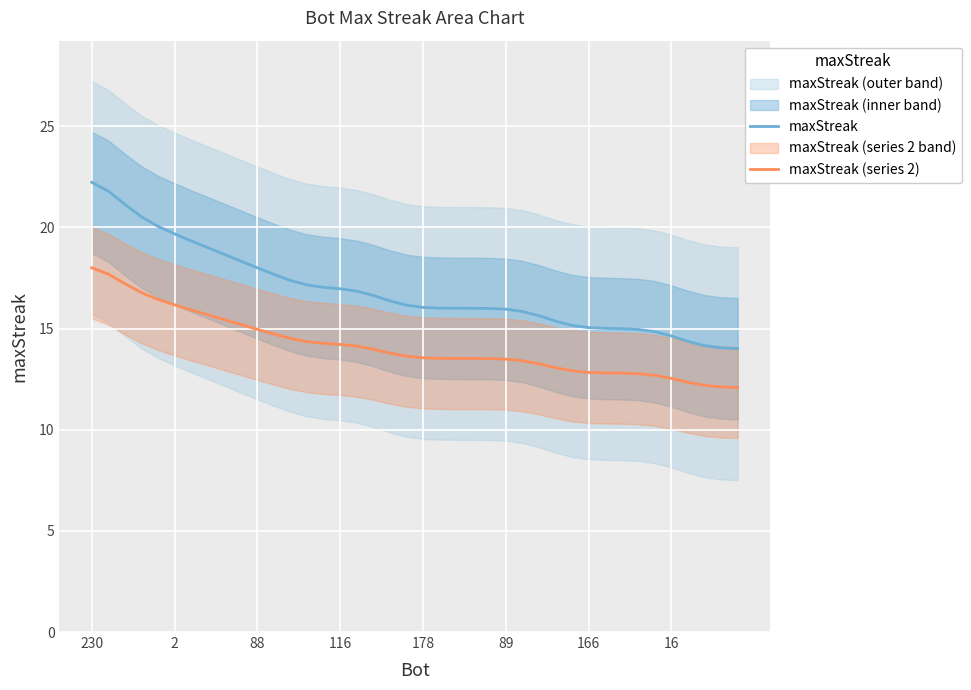

At which label does maxStreak reach its minimum?

39